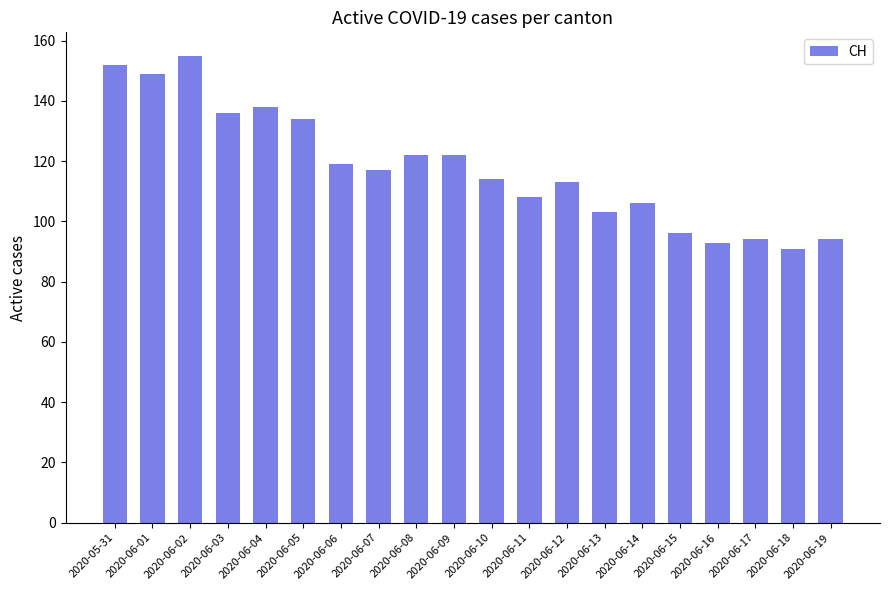

What is the maximum value shown in the chart?

155